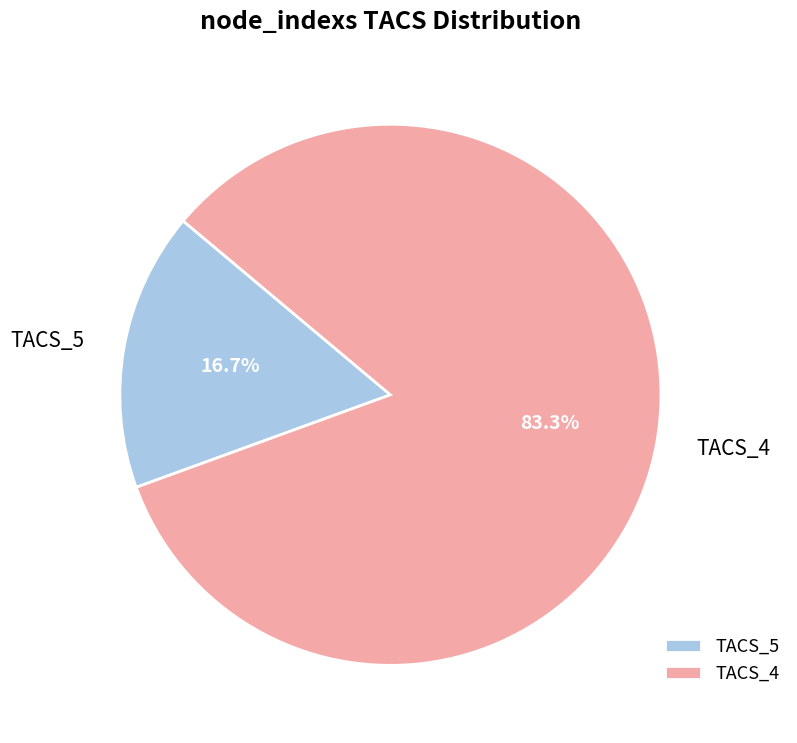

What percentage do TACS_5 and TACS_4 together represent?

100.0%